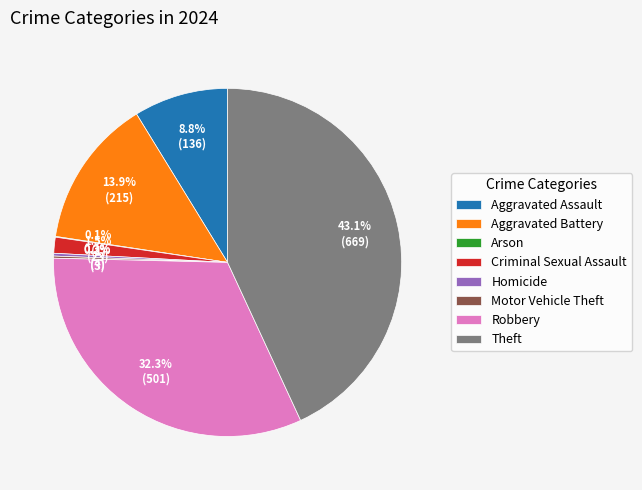

Is the sum of Robbery and Theft greater than half?

Yes